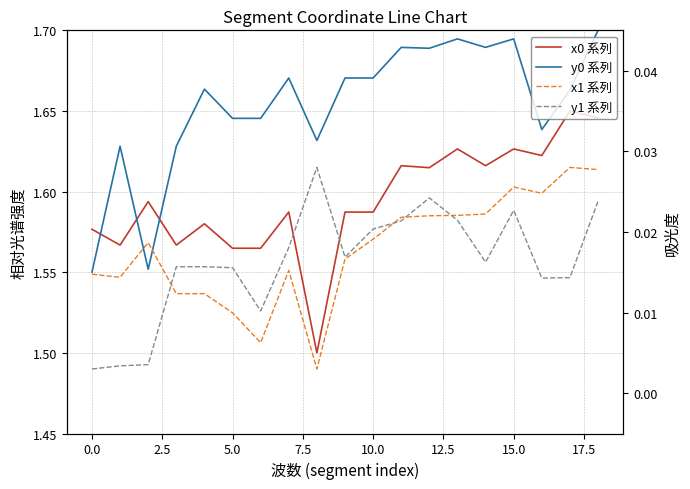

Between 17 and 18, which is larger?

17